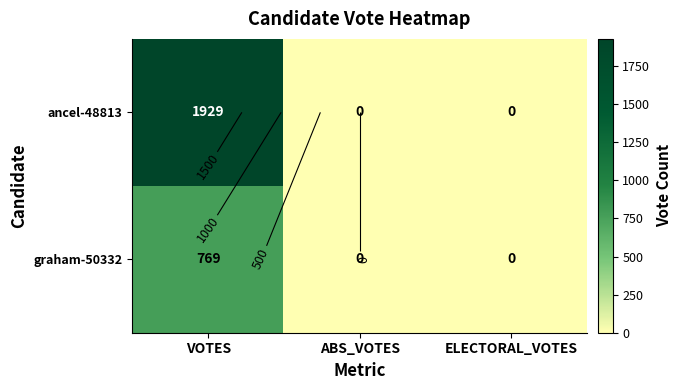

Which label corresponds to the smallest value in the chart?

ABS_VOTES